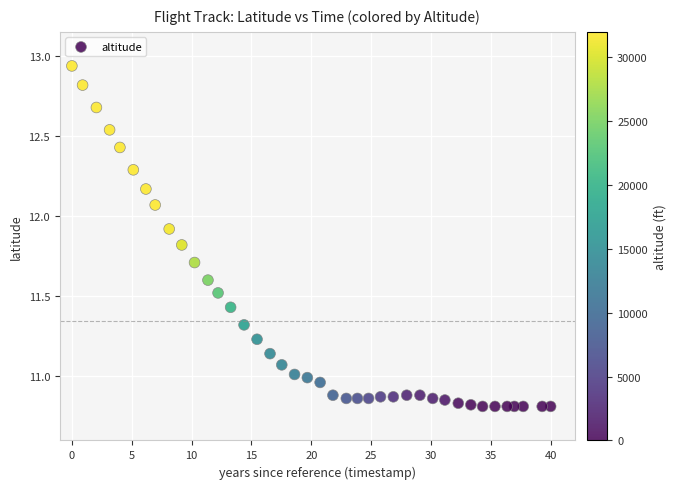

What is the range of Y values (max minus min)?

2.1